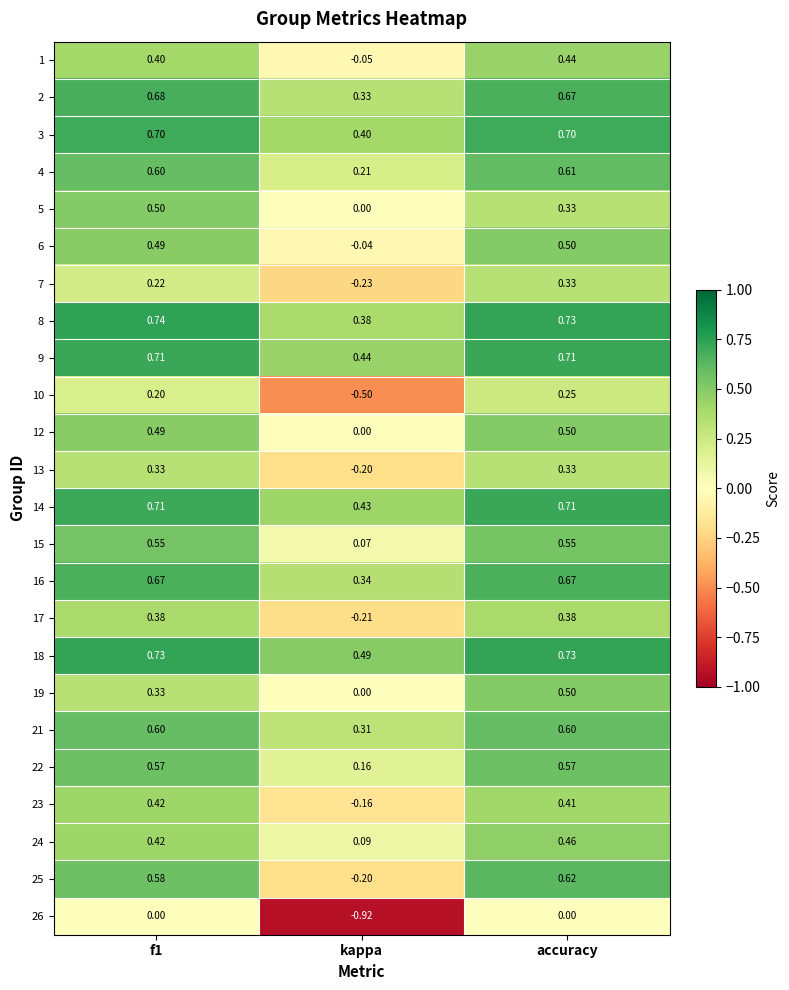

At which category is the sum across all series the highest?

accuracy